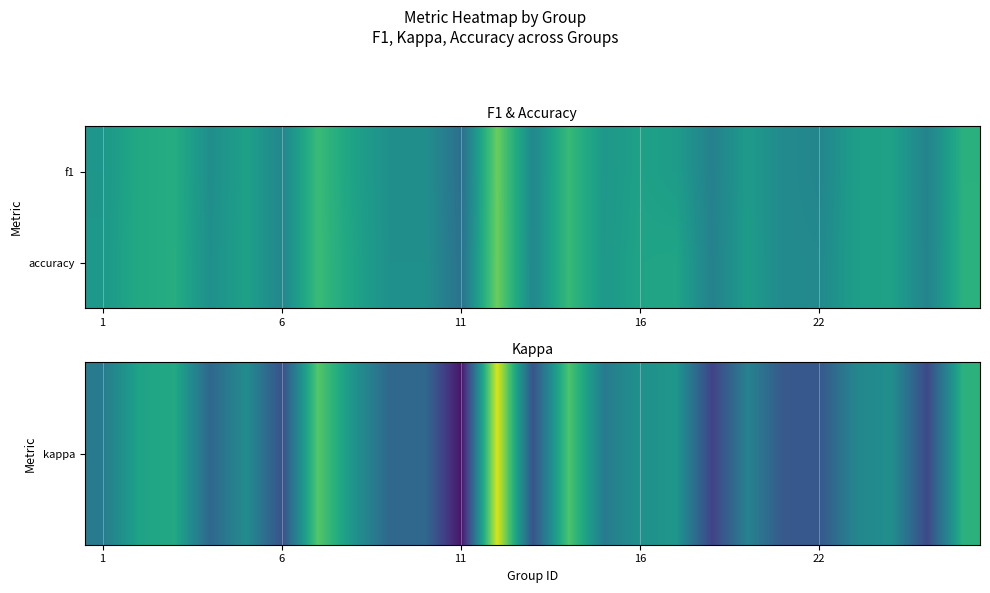

How many data points does each series have?

25